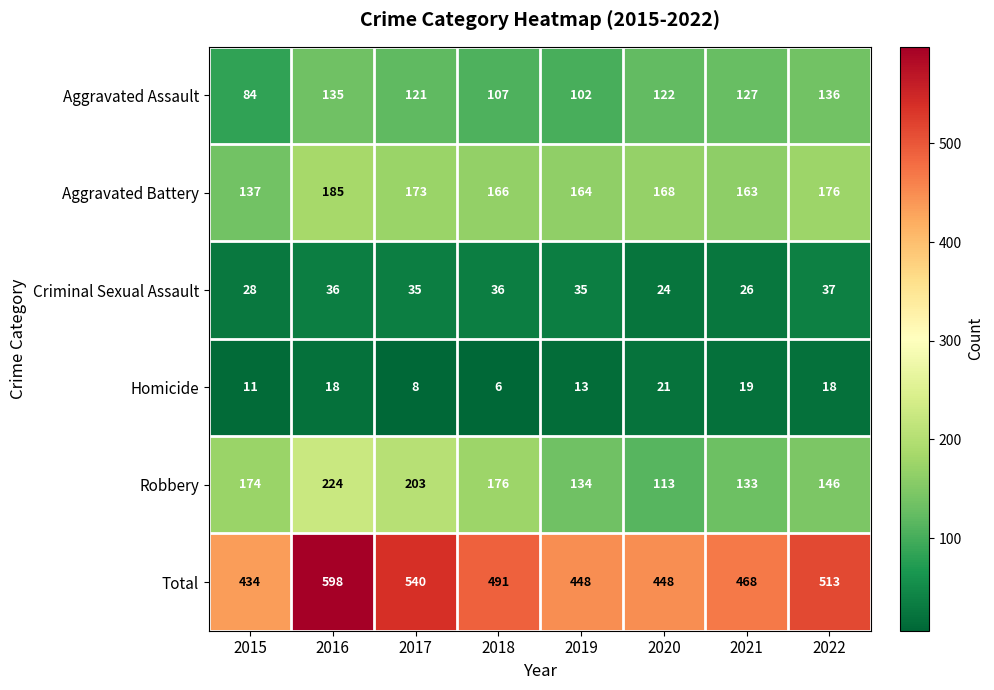

At 2018, list the series in order from largest to smallest.

Total, Robbery, Aggravated Battery, Aggravated Assault, Criminal Sexual Assault, Homicide